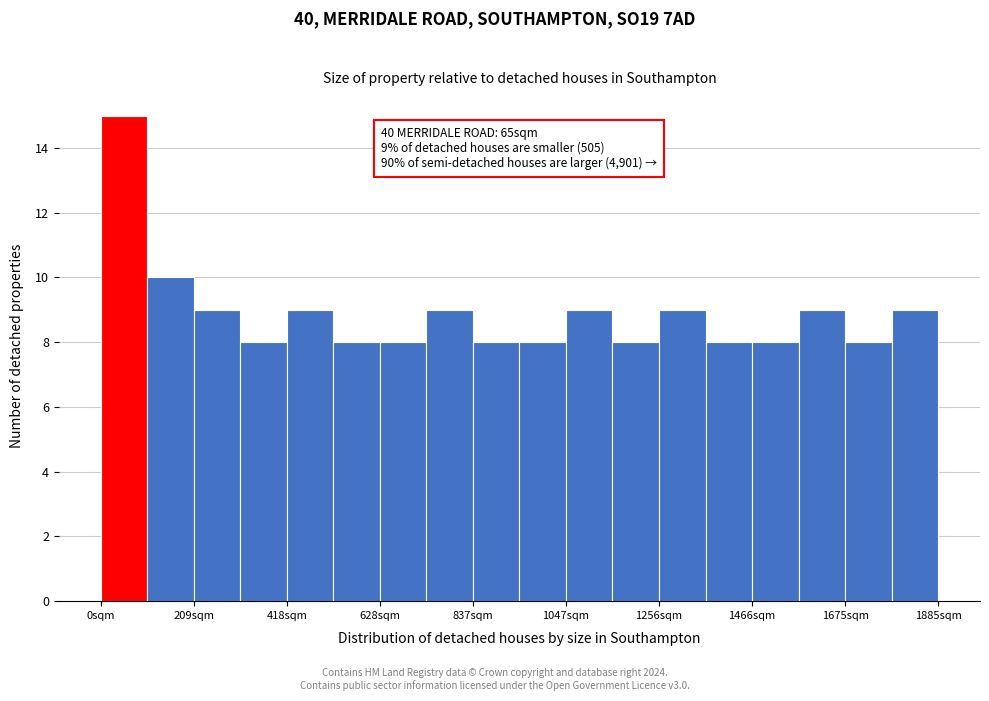

Around what value on the x-axis is the tallest bar? Give the approximate position of its centre, as read against the axis.

50